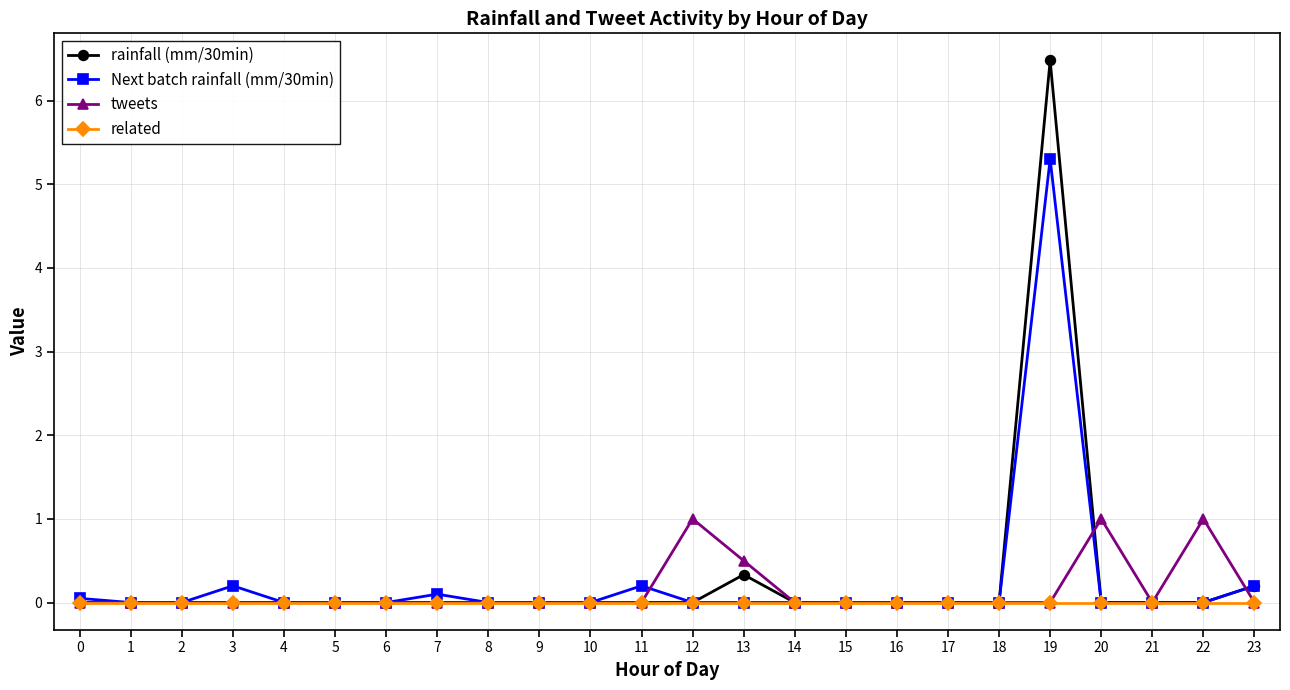

What is the maximum value shown in the chart?

6.5